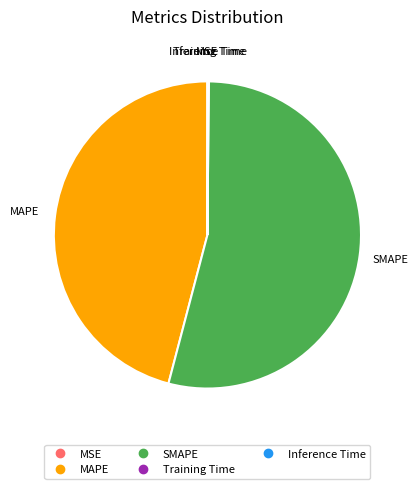

Does MAPE represent more than half of the total?

No